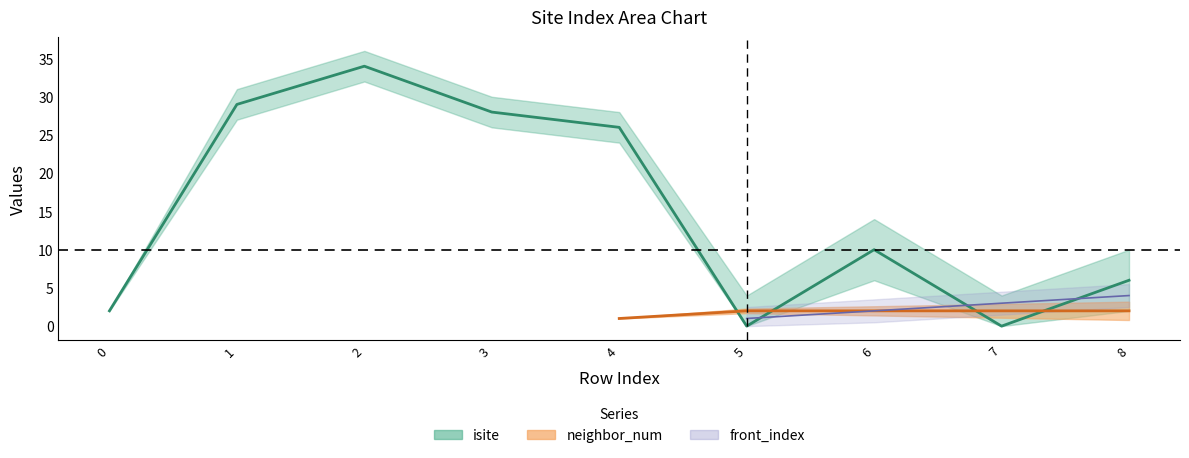

What is the sum of all front_index values?

10